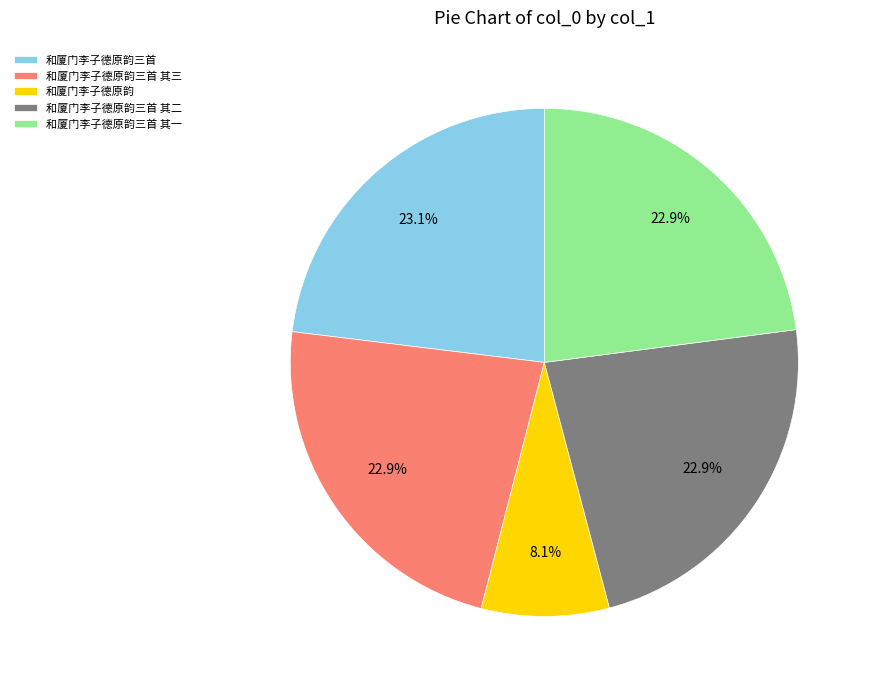

What is the smallest slice in the pie chart?

和厦门李子德原韵